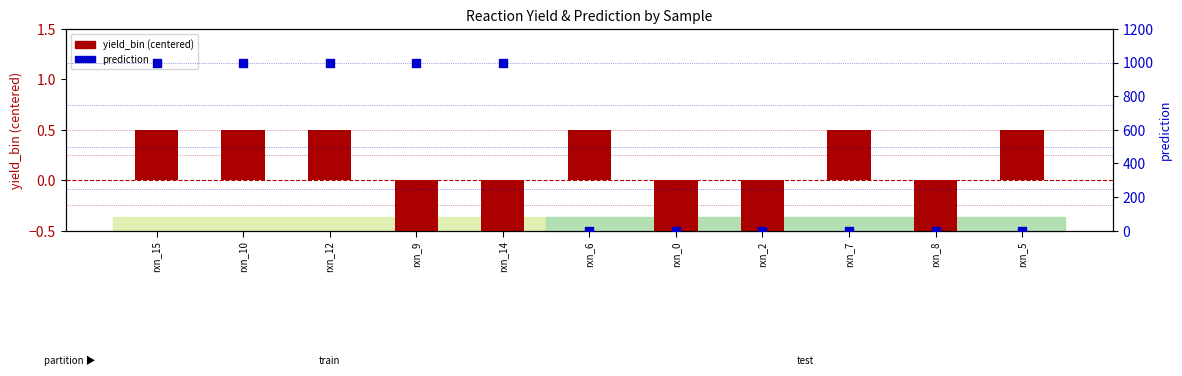

Which series contains the lowest Y value?

yield_bin (centered)